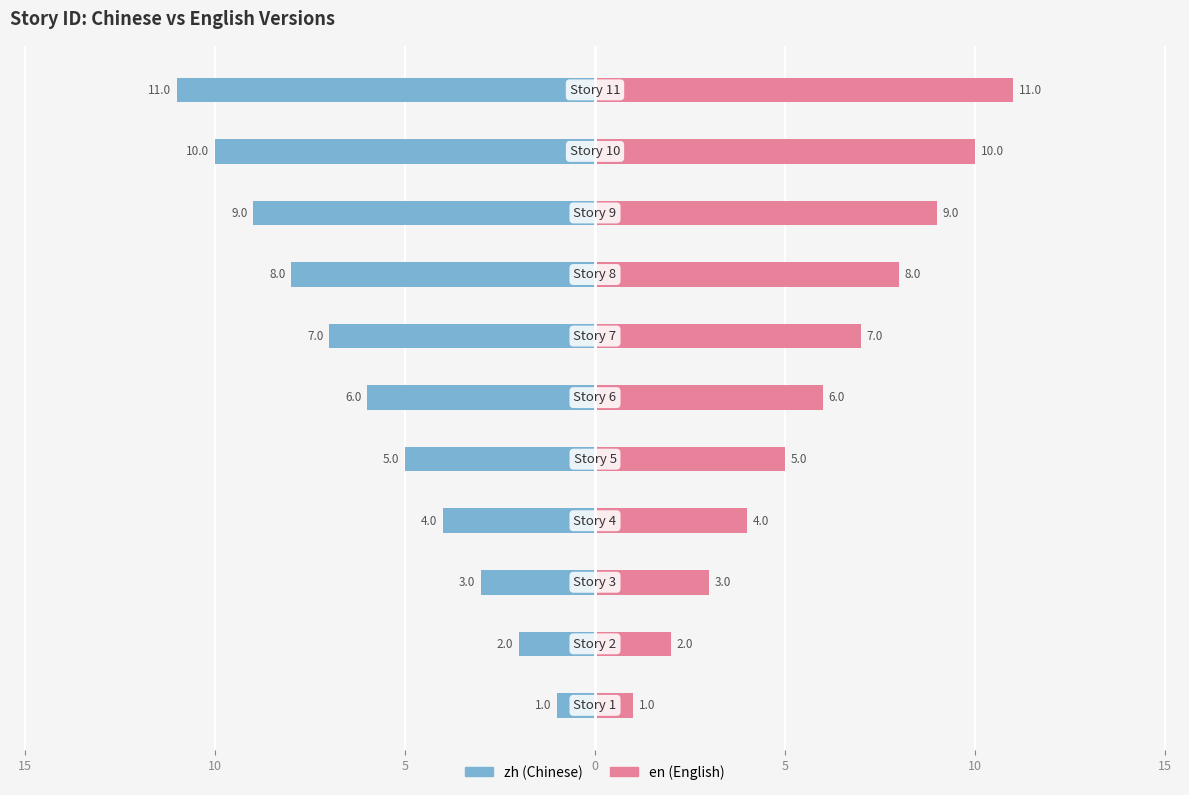

Which series has the largest total across all categories?

en (English)